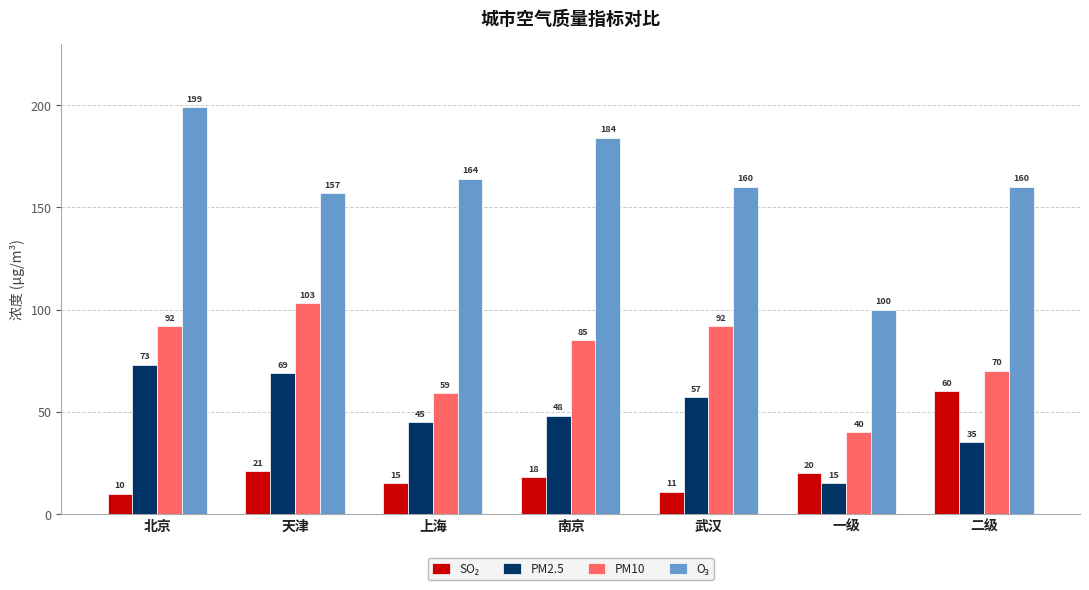

True or false: PM10 has a value of 64 at 一级.

False